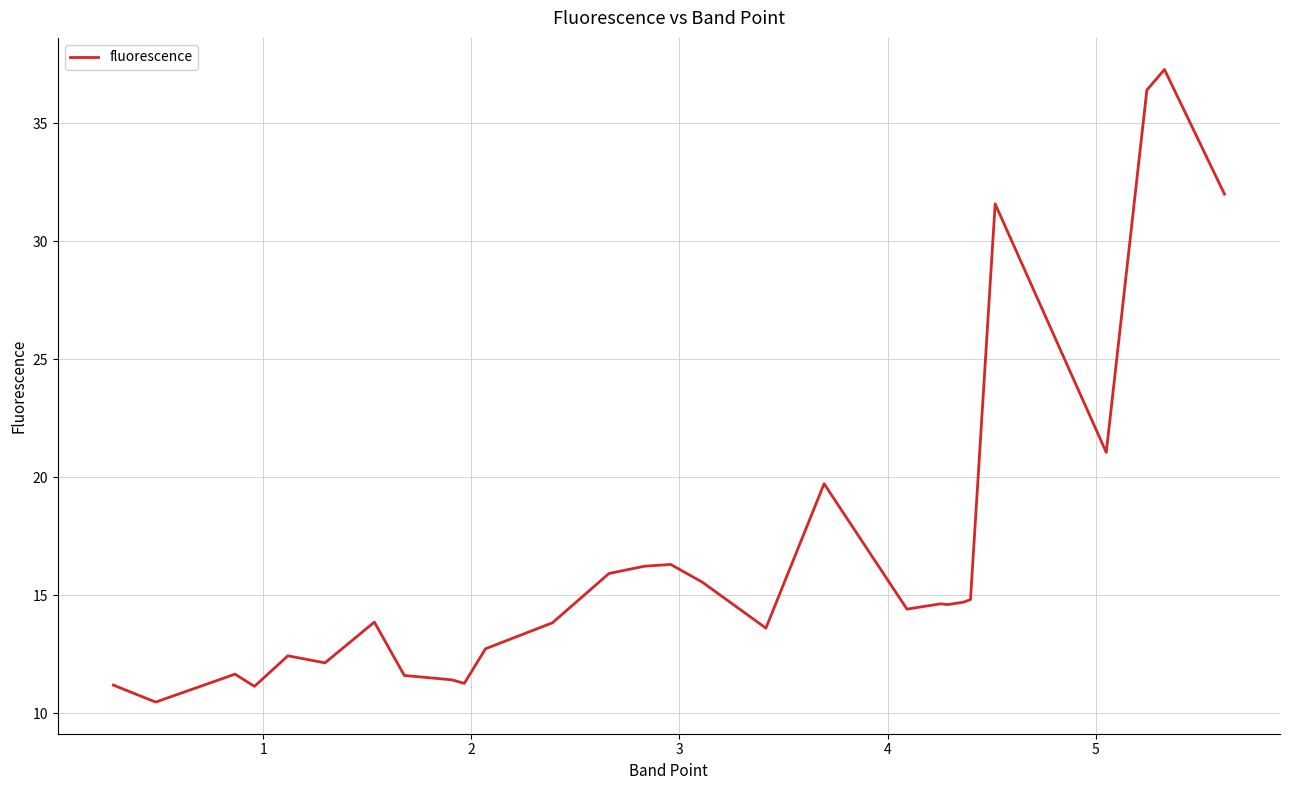

True or false: the data has more than 1 interior local peaks.

True